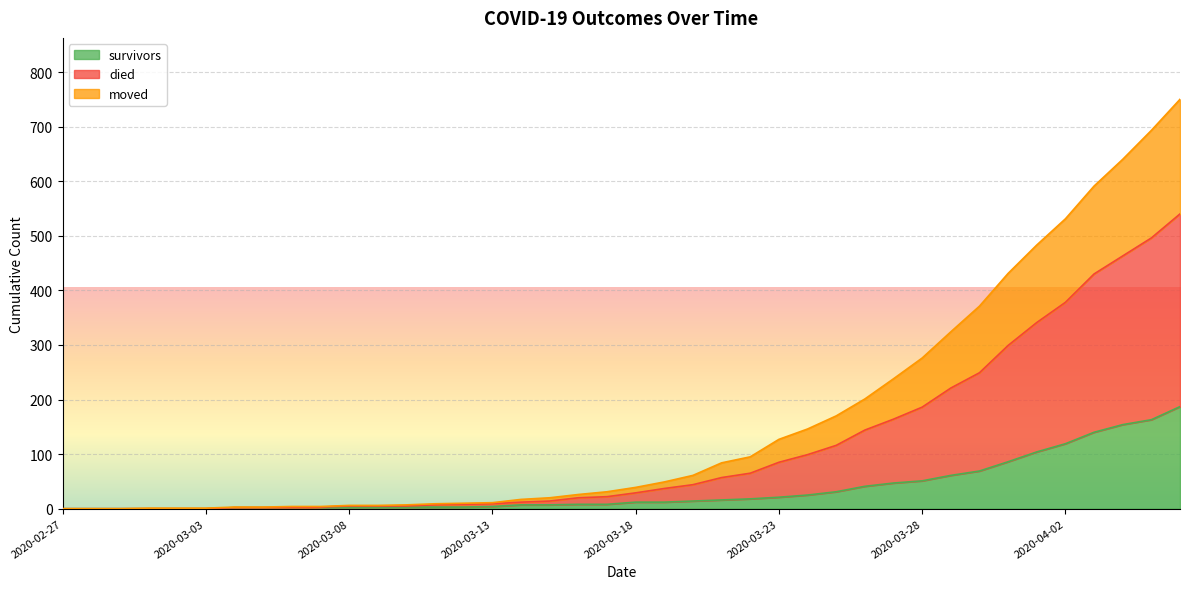

How many lines are shown in the chart?

3